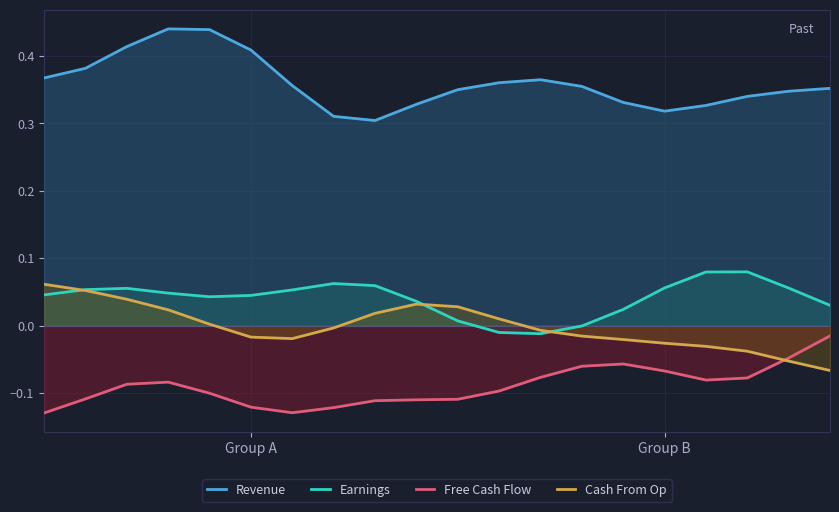

Which series has the largest total across all categories?

Revenue